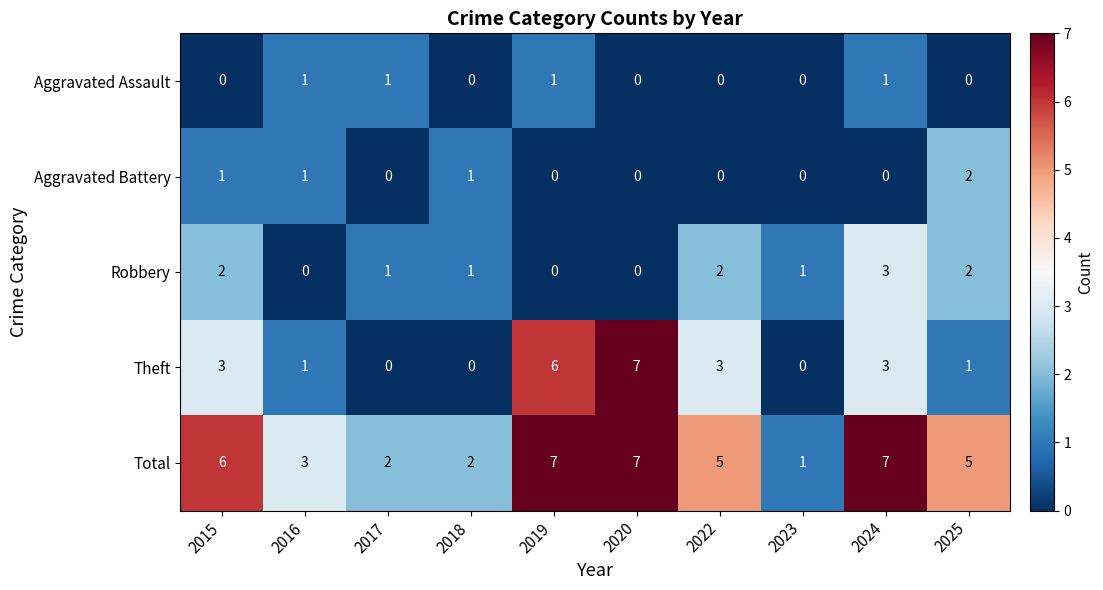

How many Aggravated Battery values are between 0 and 1?

9